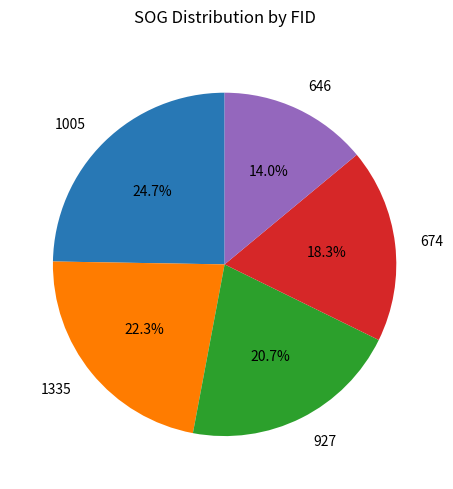

What is the smallest slice in the pie chart?

646